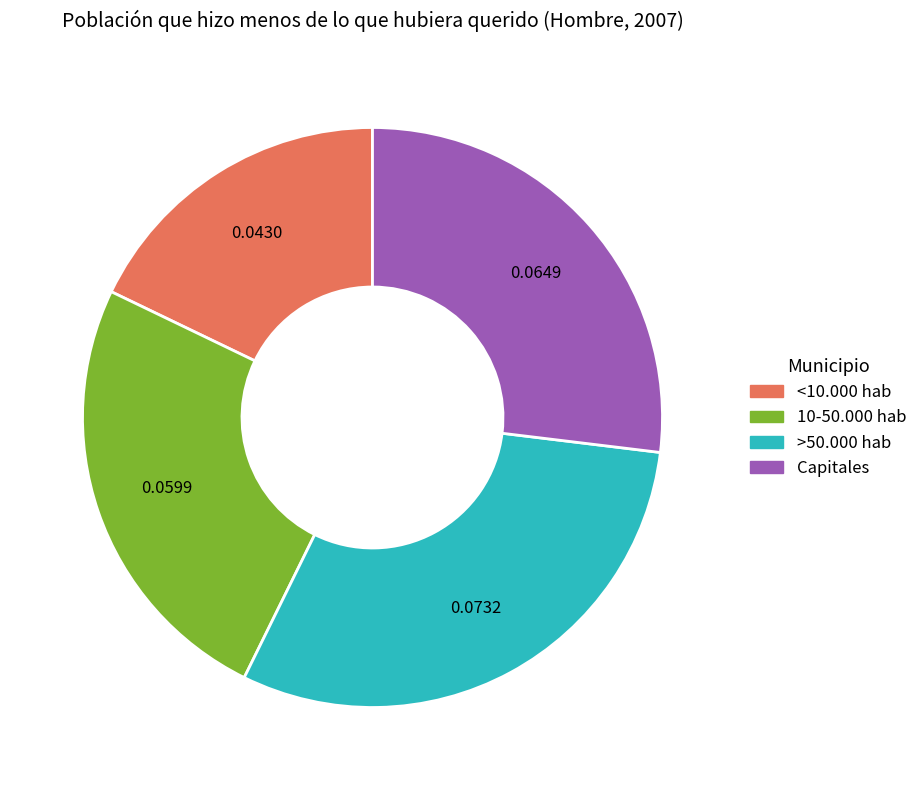

Is there a majority slice in this chart?

No